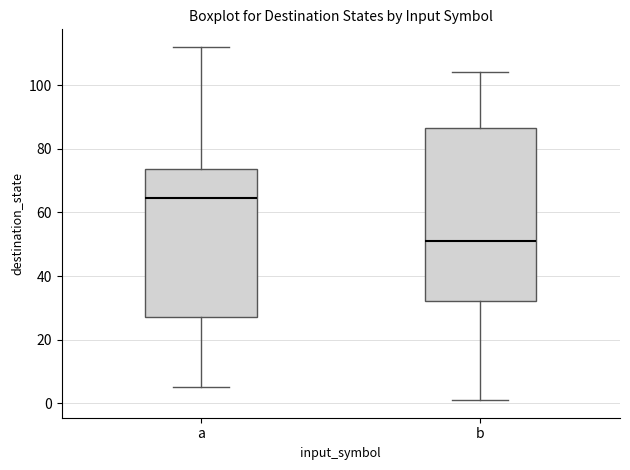

Which box is the tallest, from its lower edge to its upper edge?

b